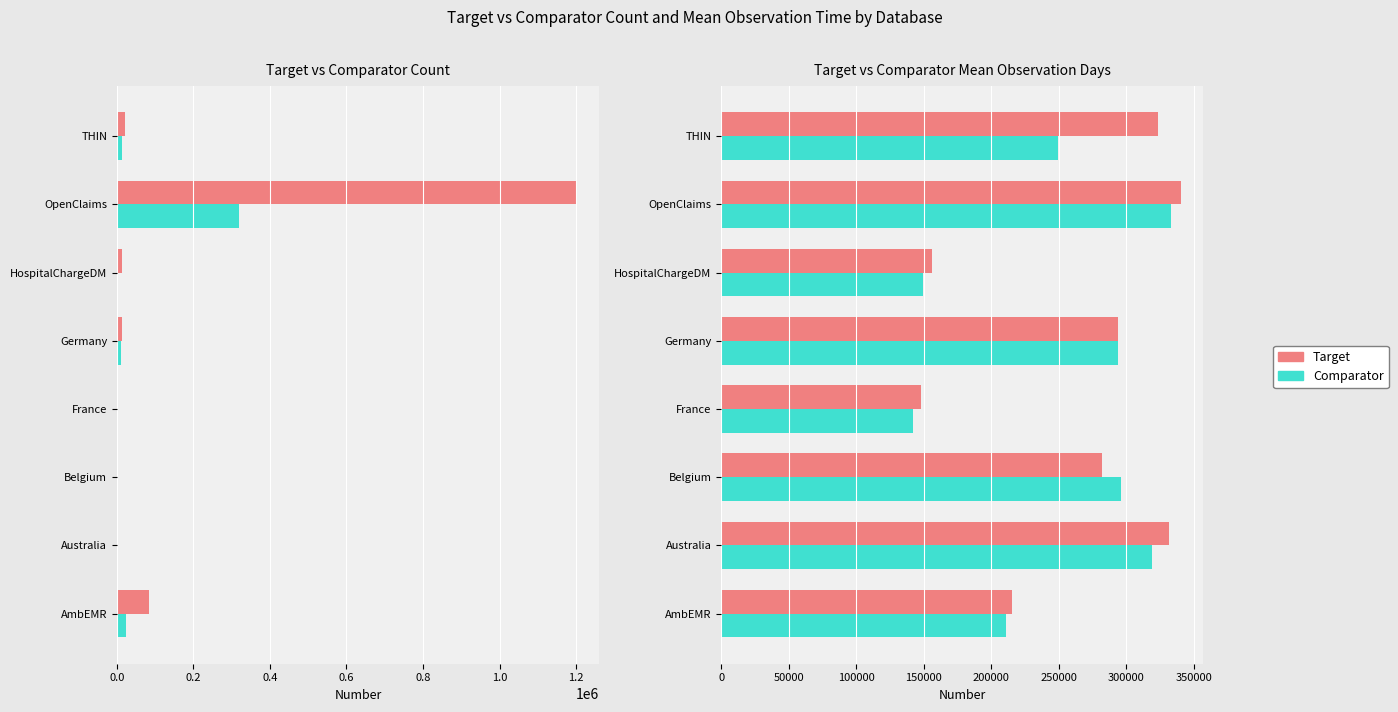

Between 0.8 and 0.6, which is larger?

0.8